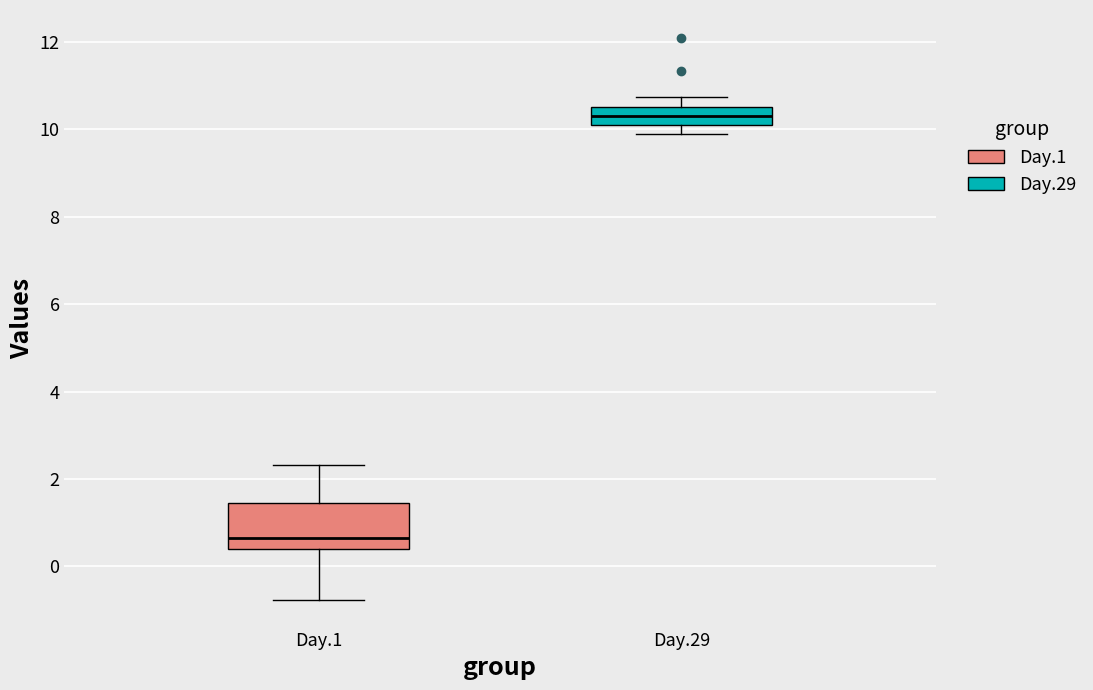

Which box is the tallest, from its lower edge to its upper edge?

Day.1